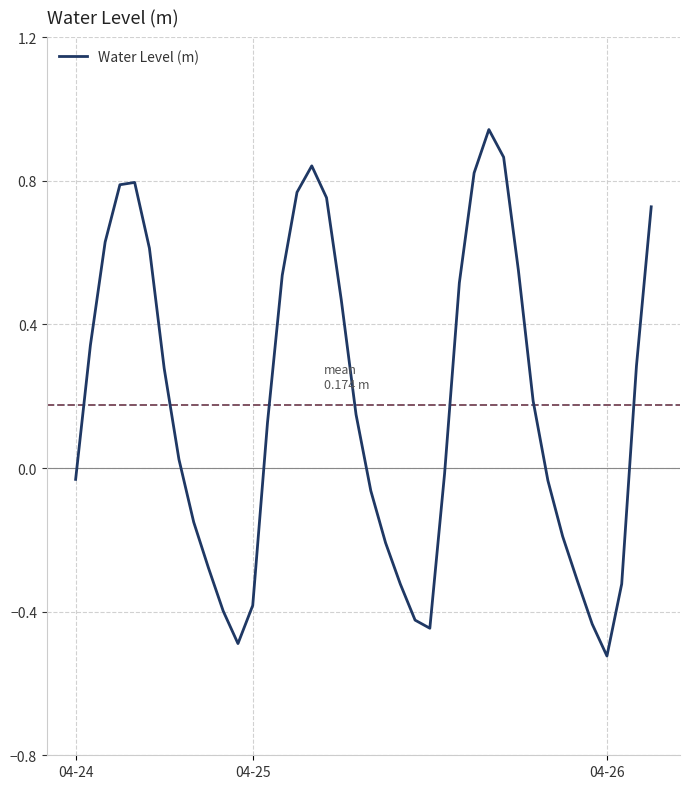

What is the value of the 7th point from the left?

0.3